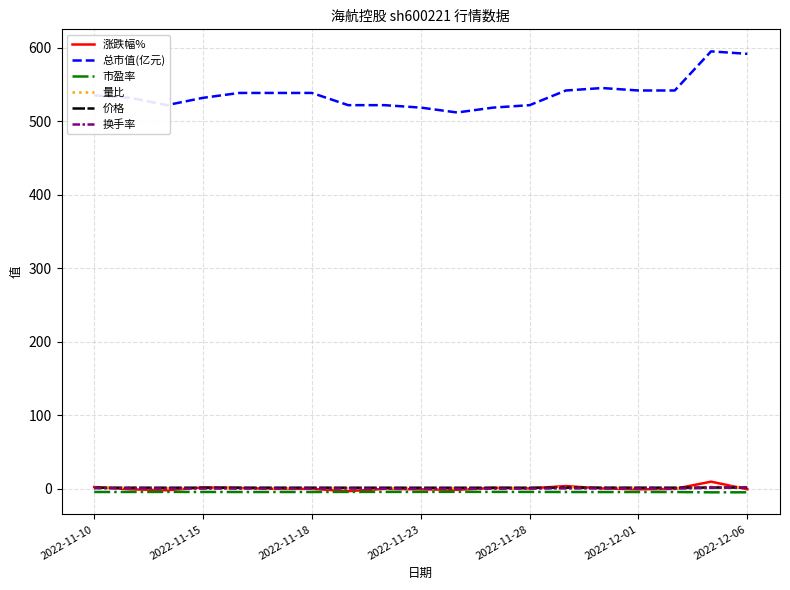

How many lines are shown in the chart?

6